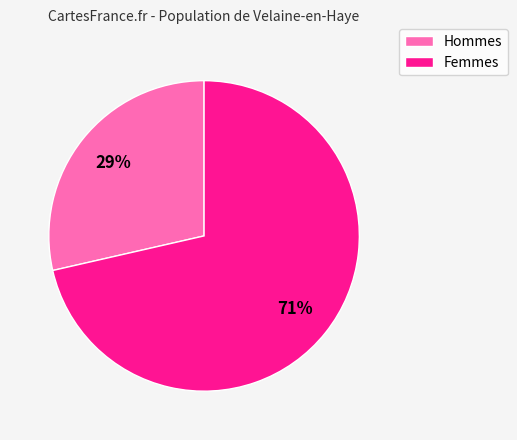

Is there a majority slice in this chart?

Yes